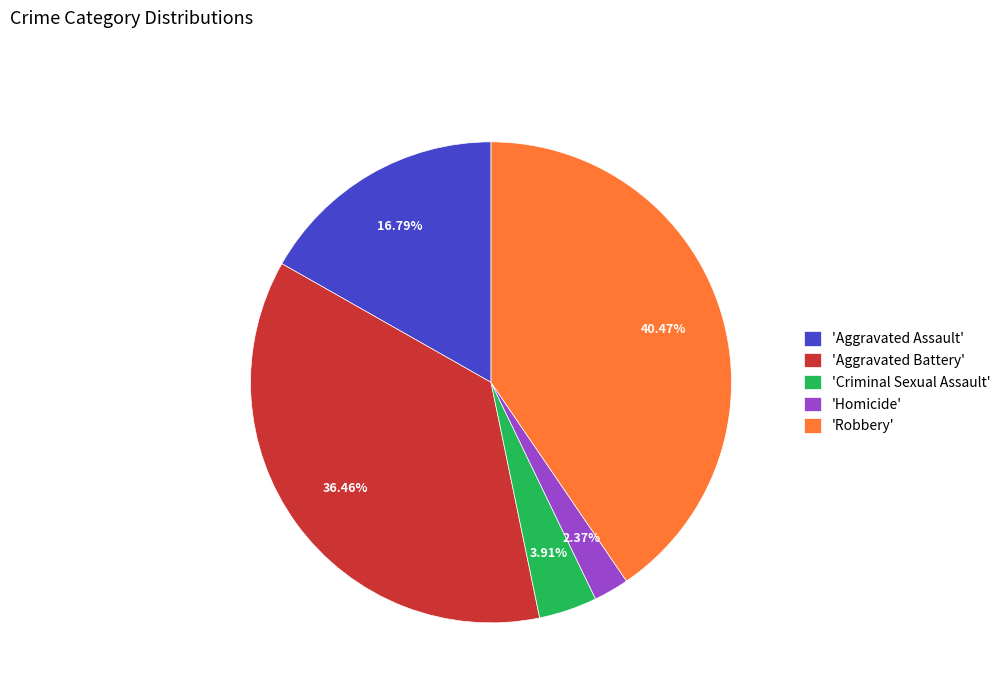

Do 'Criminal Sexual Assault' and 'Robbery' together represent more than half of the pie?

No